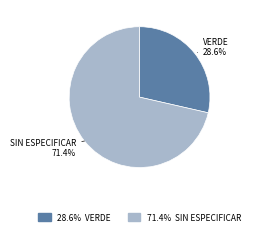

Does any single category account for the majority?

Yes